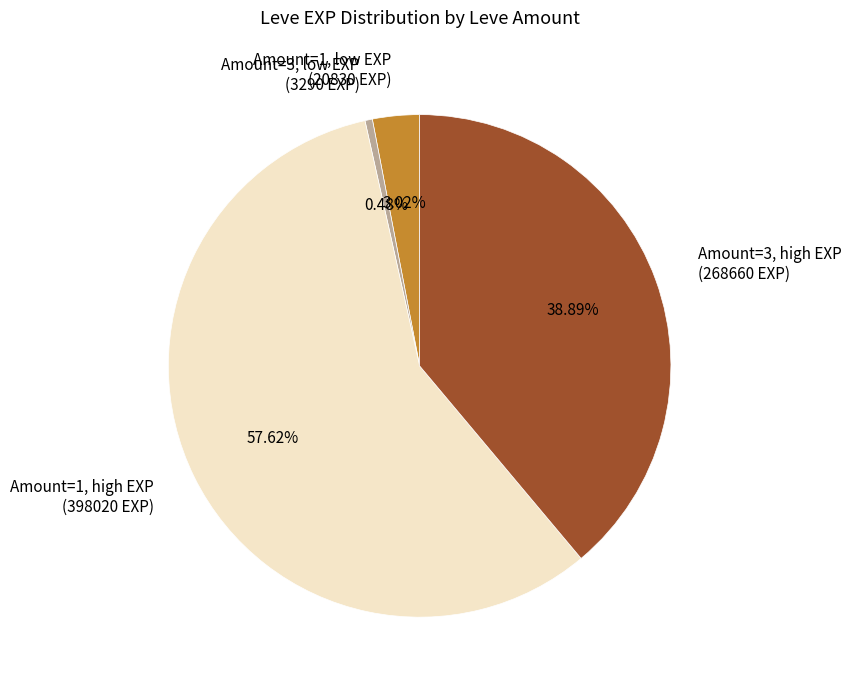

Is there any slice that represents more than half of the pie?

Yes